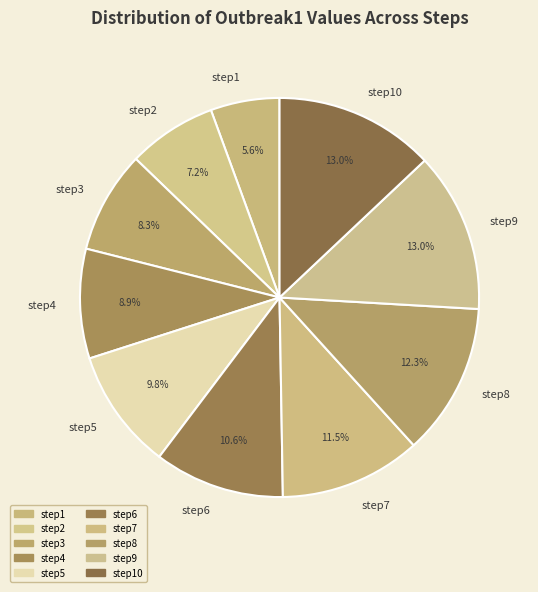

True or false: step8 accounts for 12% of the total.

True